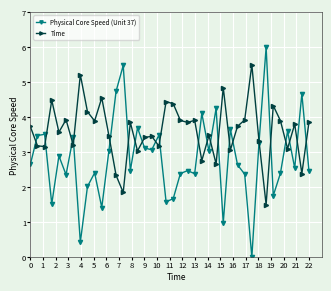

What is the highest value of the Time series?

5.5